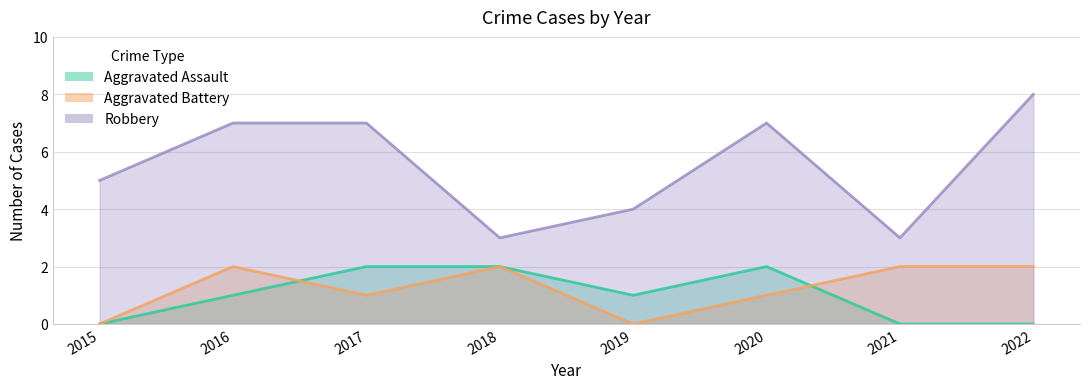

What is the total value across all series at 2015?

5